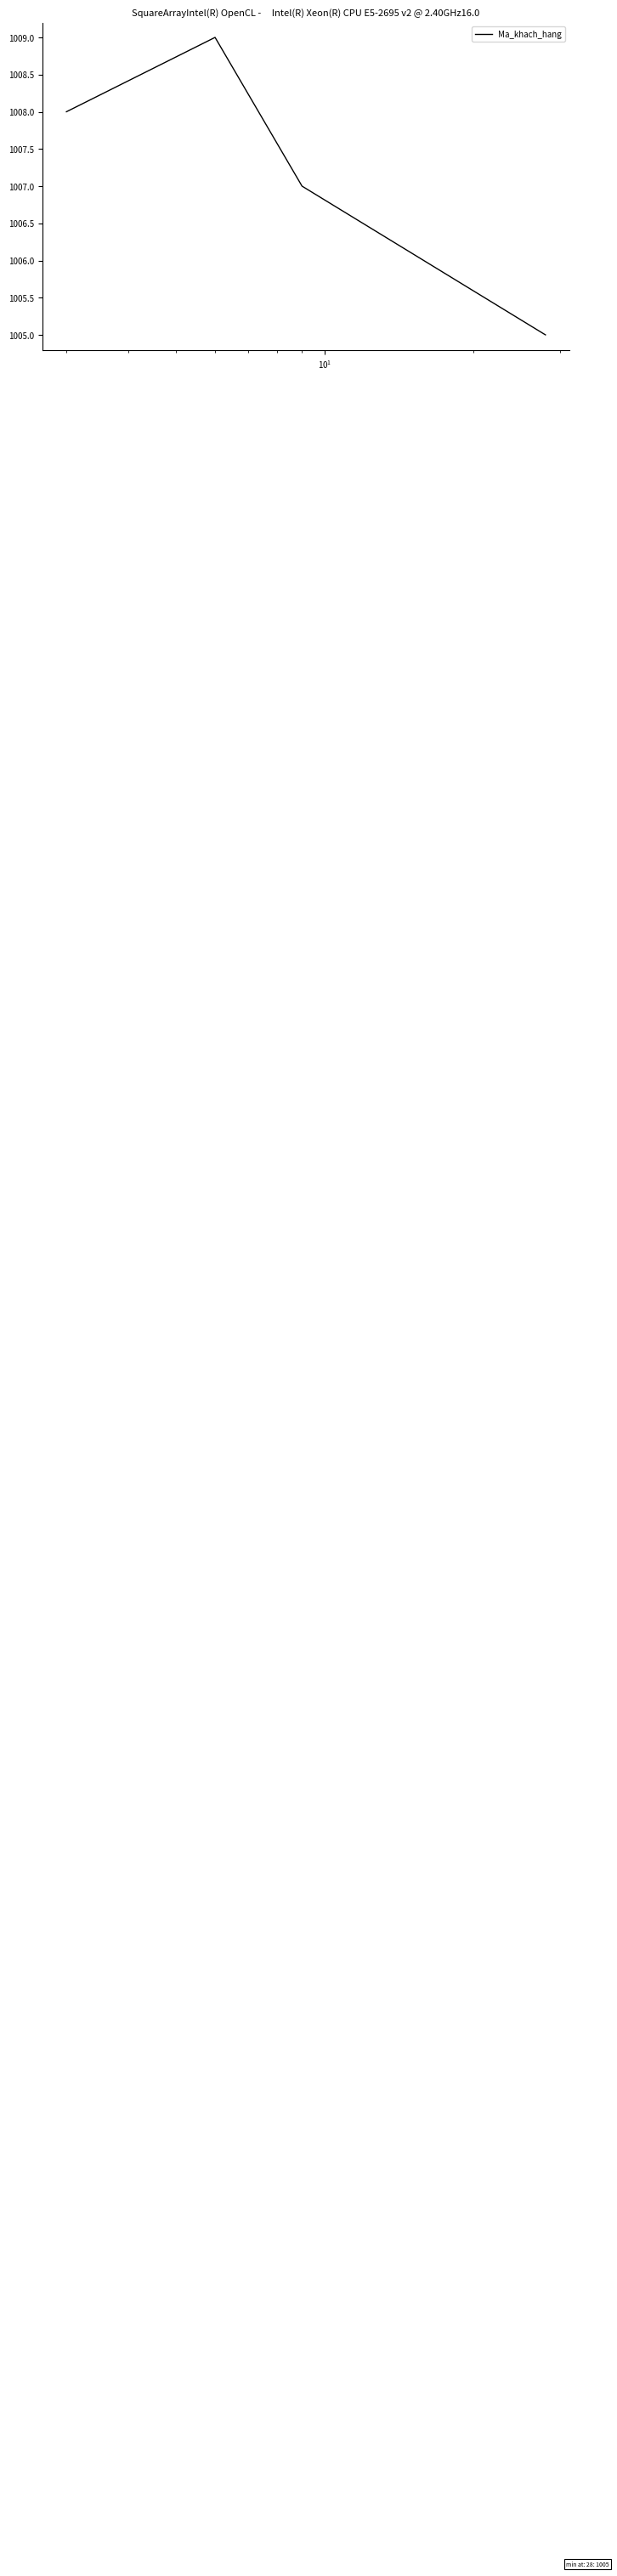

What is the average value?

1007